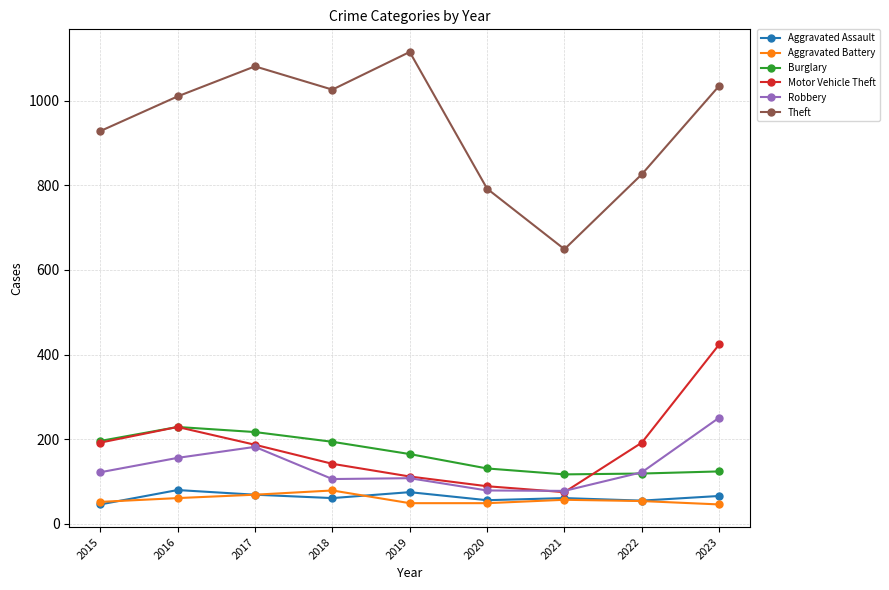

Is this an area chart (filled region under the line)?

No